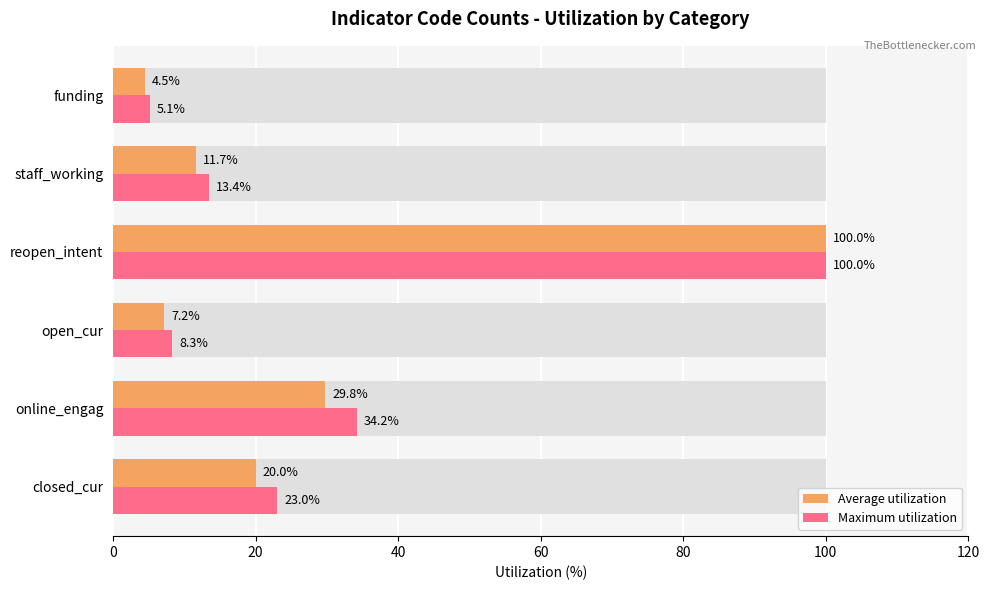

What is the value of the Average utilization bar at the 2nd from the left?

29.8